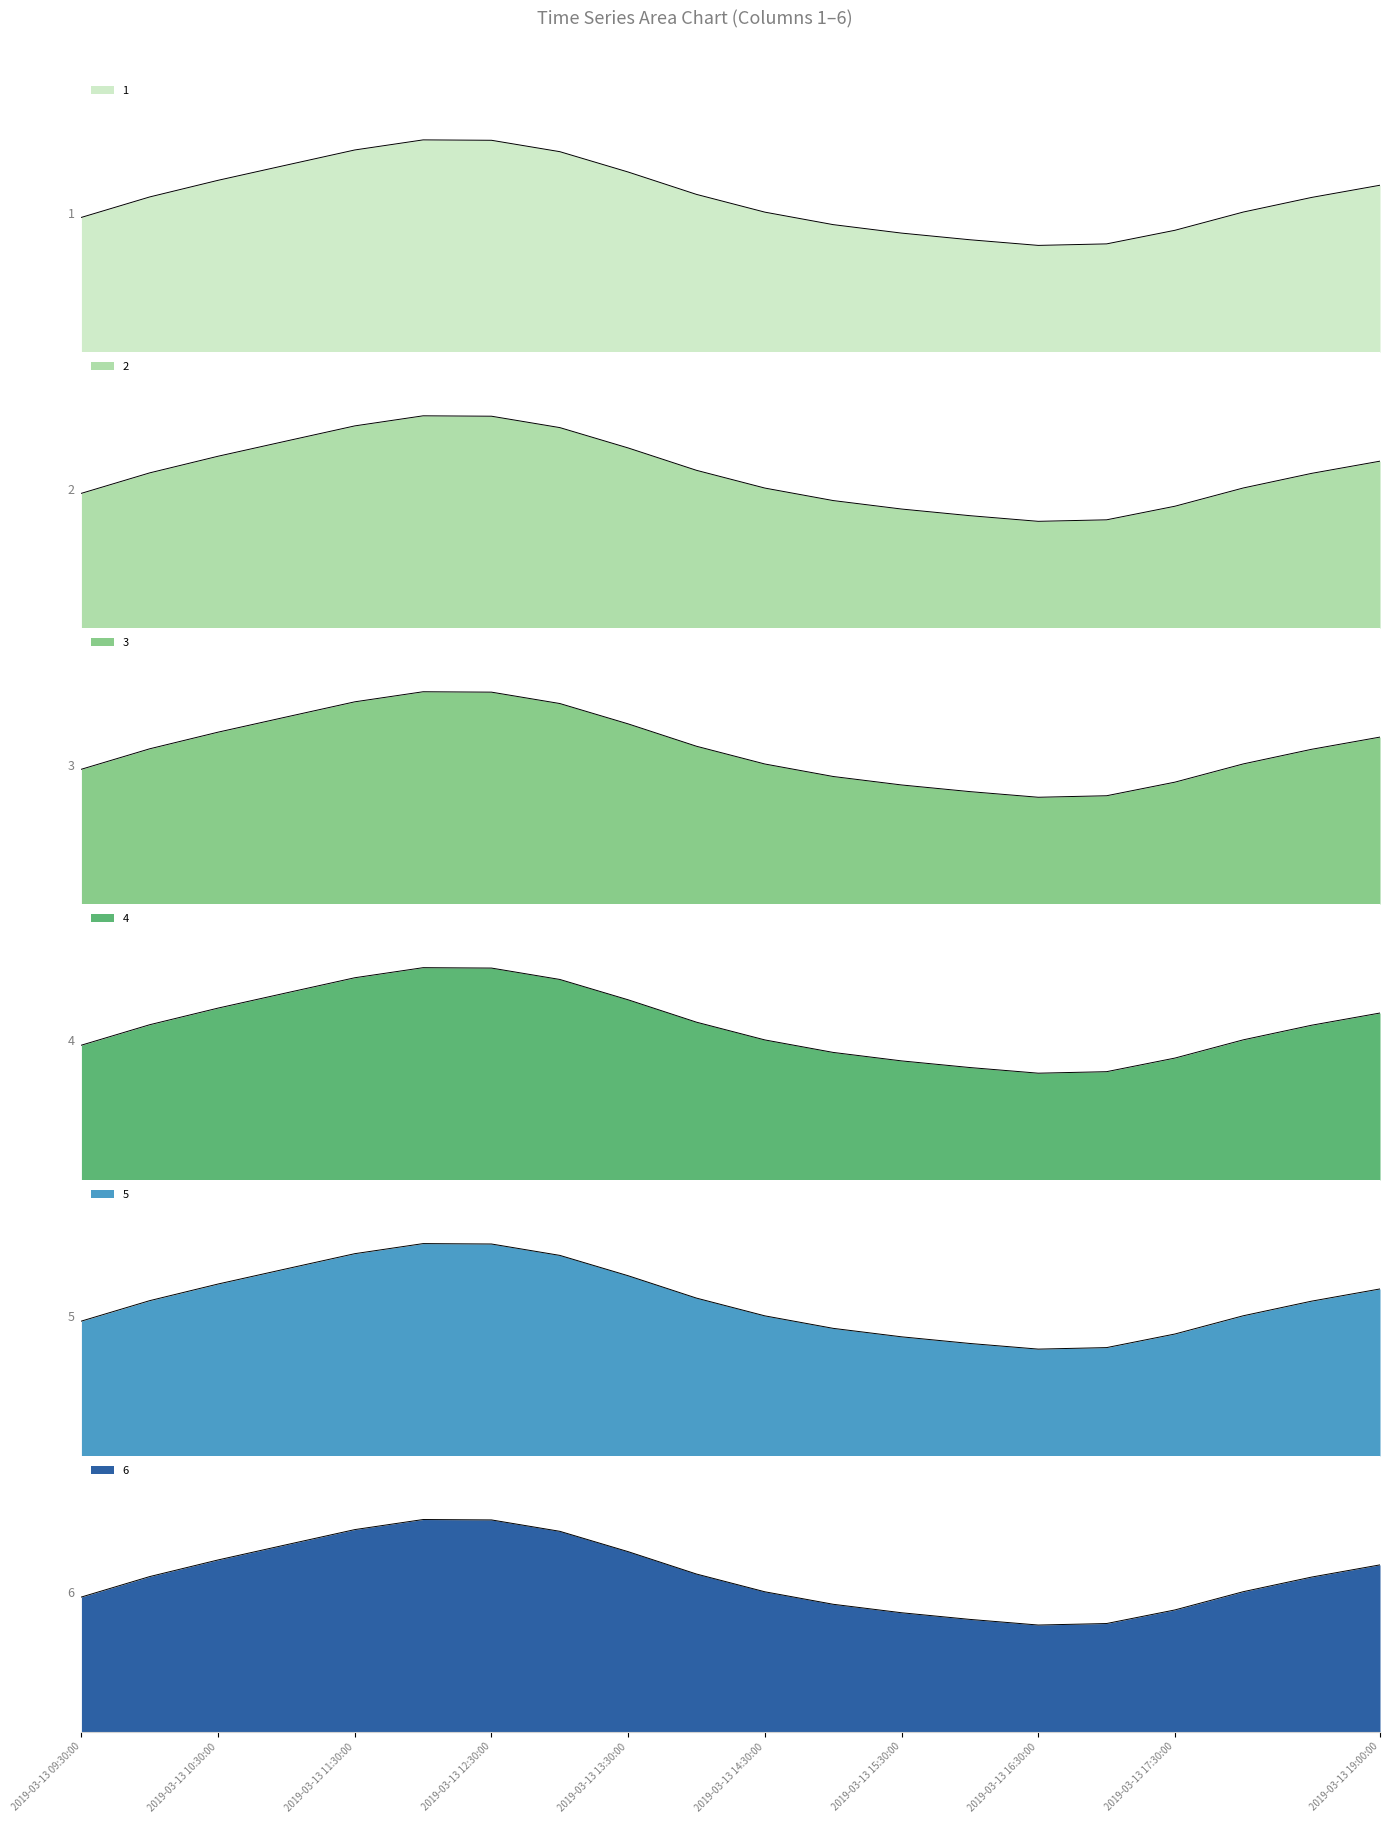

Rank the series by their maximum value, from lowest to highest.

4, 1, 2, 5, 6, 3